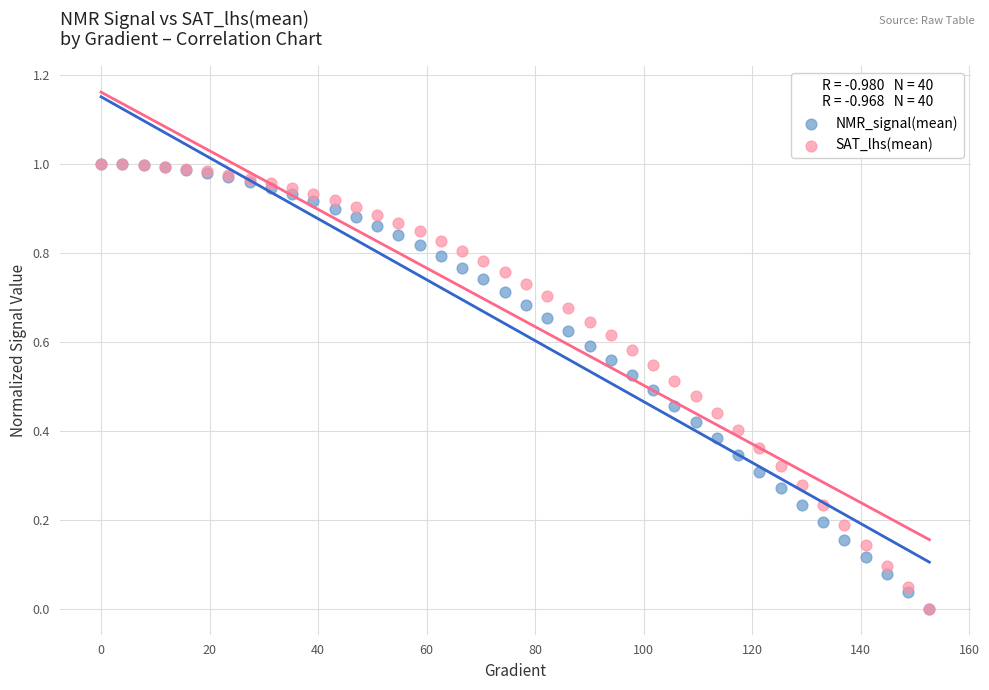

What are all the series names shown in the legend?

NMR_signal(mean), SAT_lhs(mean)